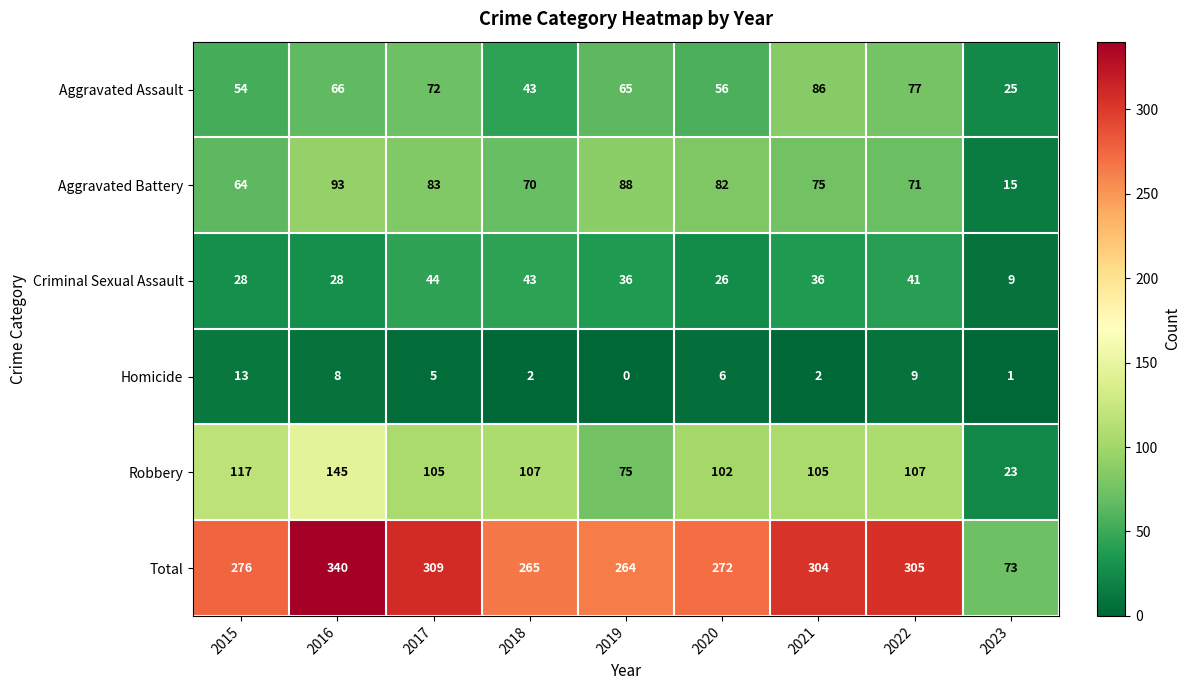

What is the difference between the highest and lowest values at 2021?

302